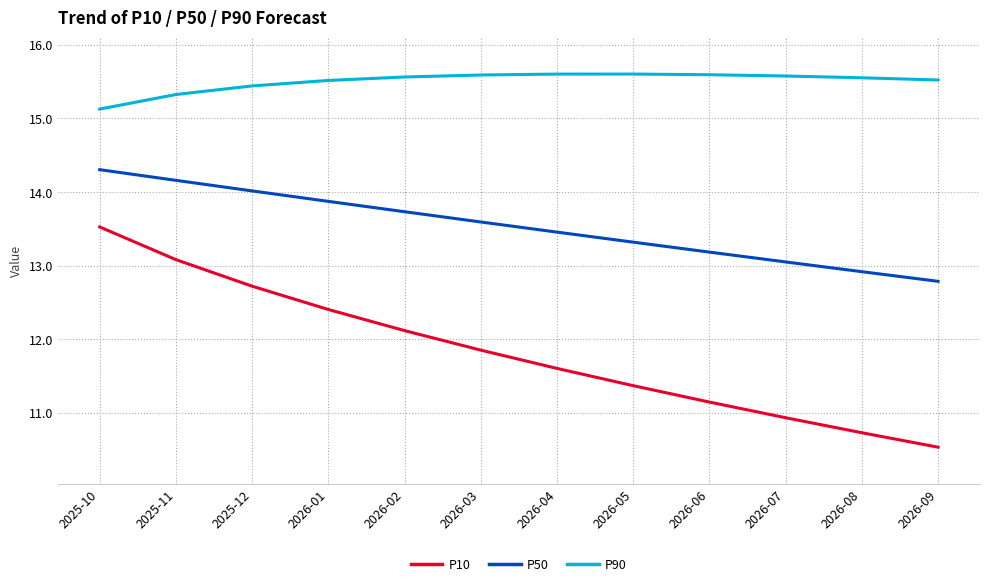

Reading right to left, transcribe all the data shown in this chart.

P10: 2026-09=10.5	2026-08=10.7	2026-07=10.9	2026-06=11.1	2026-05=11.4	2026-04=11.6	2026-03=11.9	2026-02=12.1	2026-01=12.4	2025-12=12.7	2025-11=13.1	2025-10=13.5
P50: 2026-09=12.8	2026-08=12.9	2026-07=13.0	2026-06=13.2	2026-05=13.3	2026-04=13.5	2026-03=13.6	2026-02=13.7	2026-01=13.9	2025-12=14.0	2025-11=14.2	2025-10=14.3
P90: 2026-09=15.5	2026-08=15.6	2026-07=15.6	2026-06=15.6	2026-05=15.6	2026-04=15.6	2026-03=15.6	2026-02=15.6	2026-01=15.5	2025-12=15.4	2025-11=15.3	2025-10=15.1